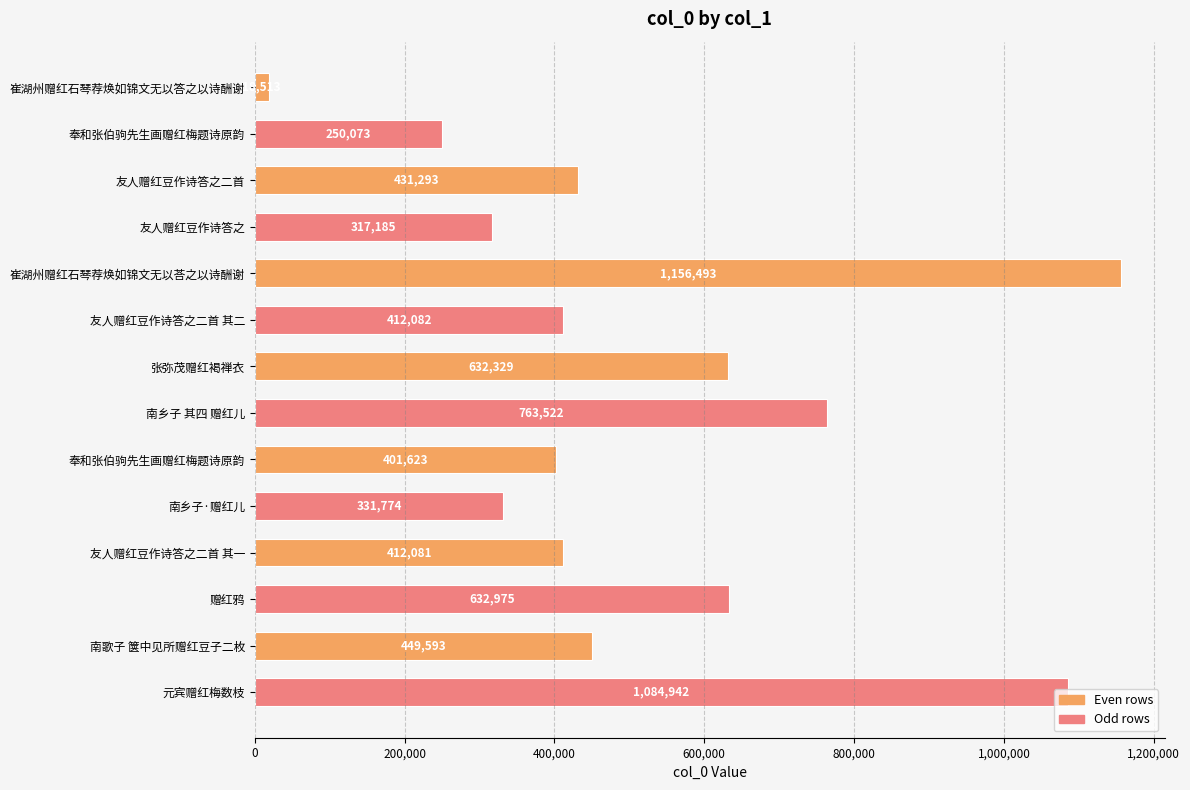

How many bars are there in total?

14